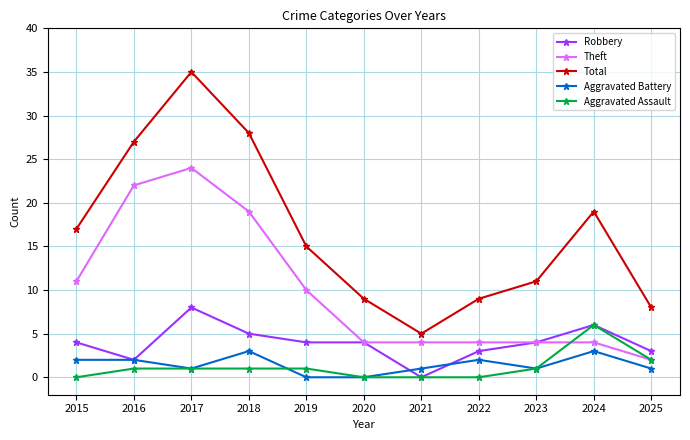

How many positive values does the Robbery series have?

10